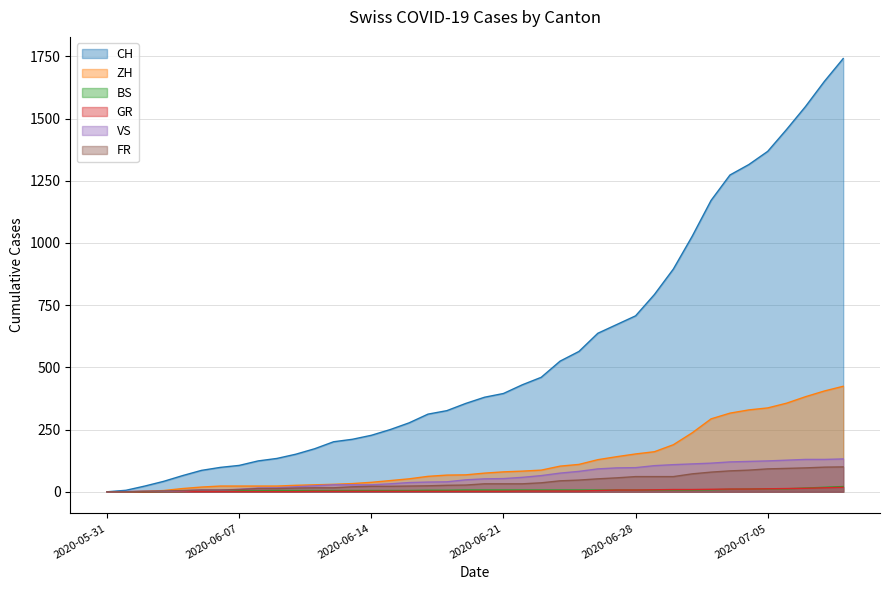

List the labels in order of BS value, largest first.

2020-07-09, 2020-07-08, 2020-07-07, 2020-07-05, 2020-07-06, 2020-07-04, 2020-07-03, 2020-07-02, 2020-06-19, 2020-06-20, 2020-06-21, 2020-06-22, 2020-06-23, 2020-06-24, 2020-06-25, 2020-06-26, 2020-06-27, 2020-06-28, 2020-06-29, 2020-06-30, 2020-07-01, 2020-06-17, 2020-06-18, 2020-06-09, 2020-06-10, 2020-06-11, 2020-06-12, 2020-06-13, 2020-06-14, 2020-06-15, 2020-06-16, 2020-06-05, 2020-06-06, 2020-06-07, 2020-06-08, 2020-06-03, 2020-06-04, 2020-05-31, 2020-06-01, 2020-06-02